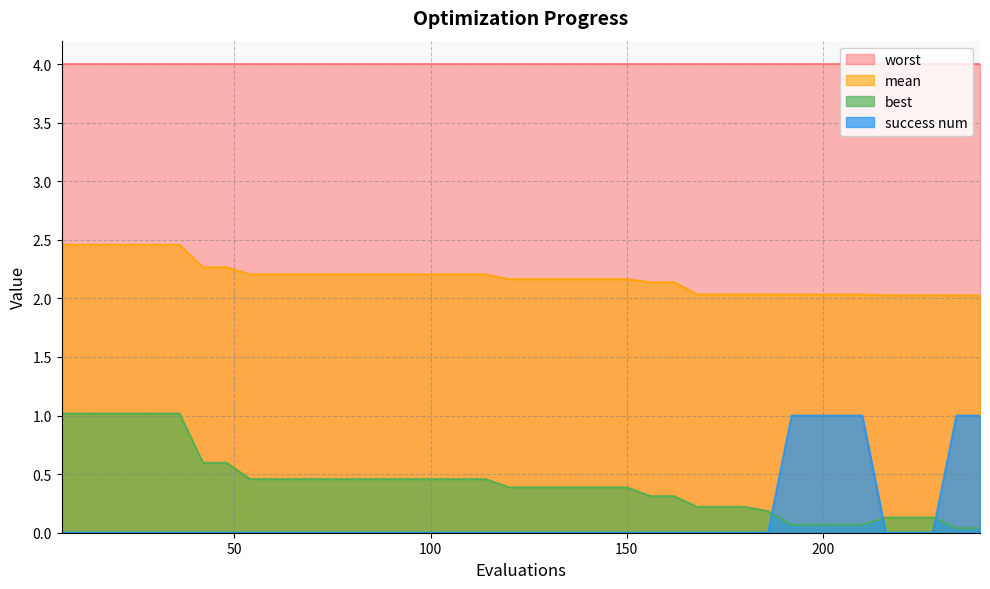

True or false: best has more than 2 points higher than both neighbors.

False